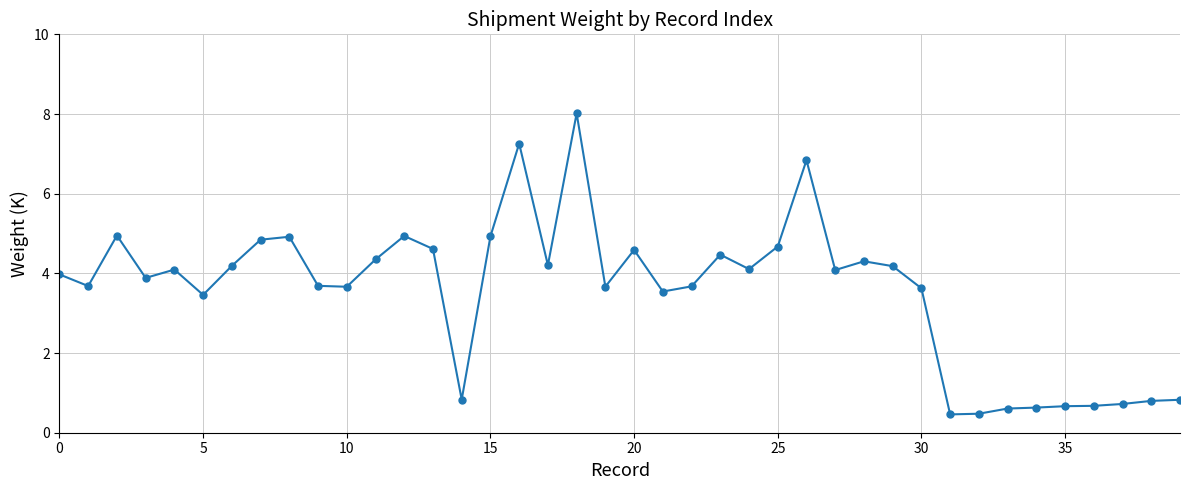

What is the maximum value shown in the chart?

8.0